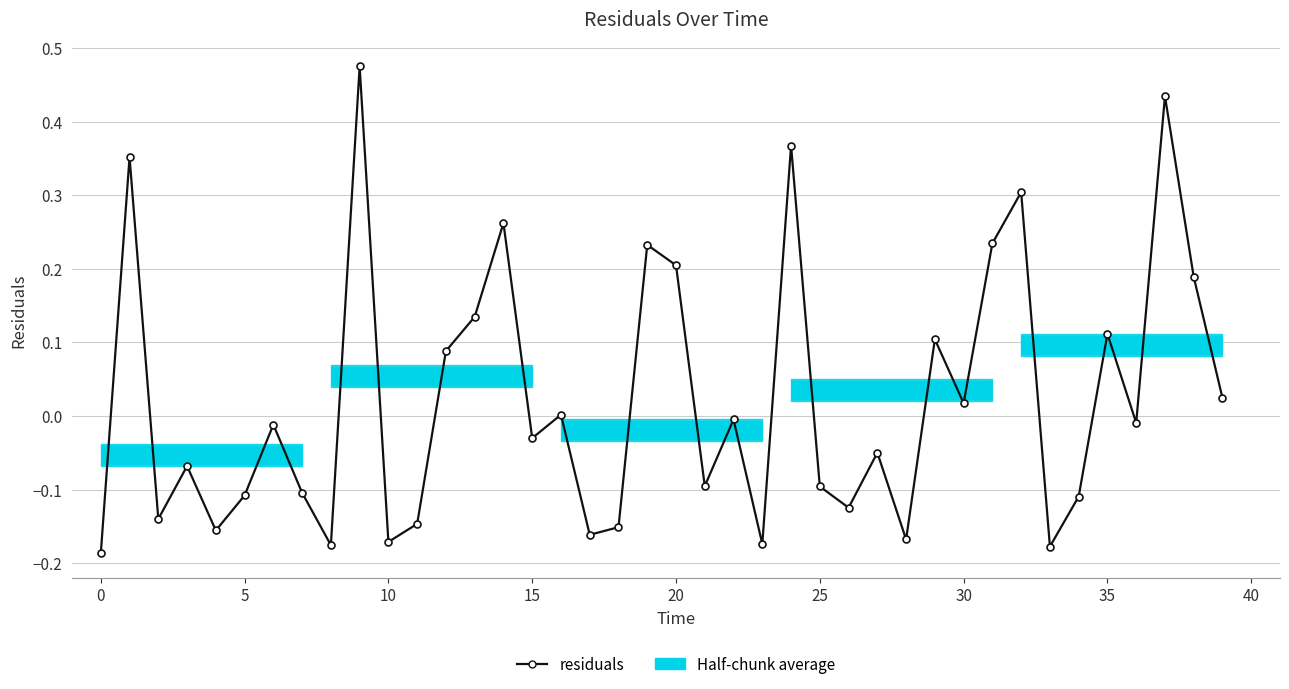

True or false: there are more than 1 points higher than both neighbors.

True